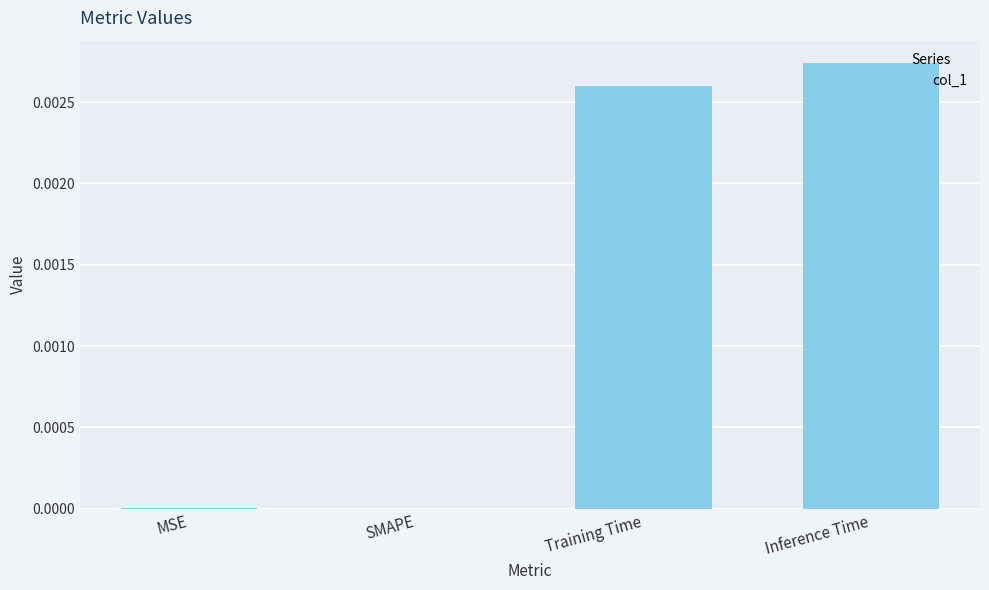

At which category does the chart reach its peak across all series?

Inference Time